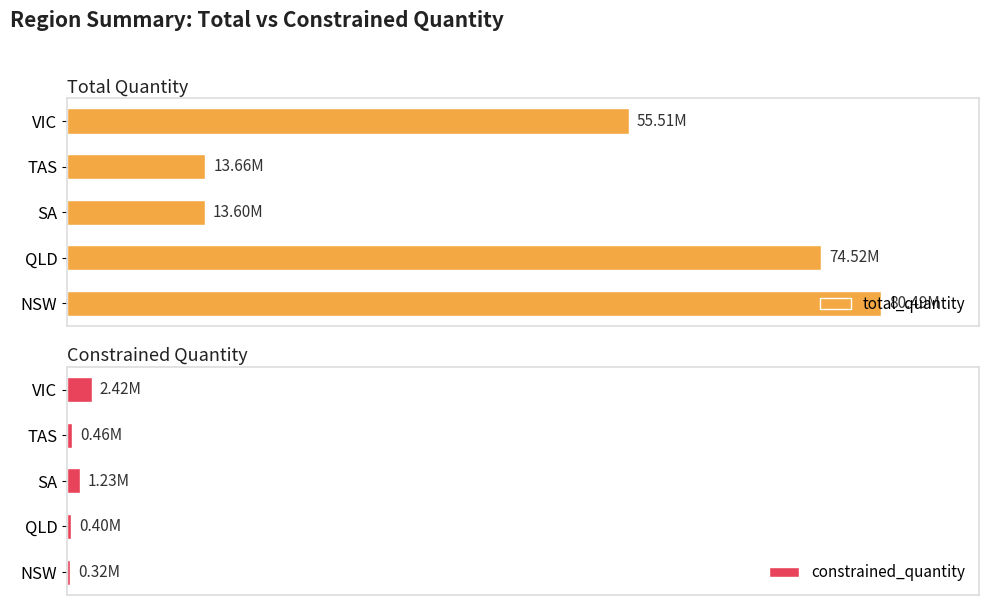

Is it true that constrained_quantity equals 2423727.8 at 4?

True